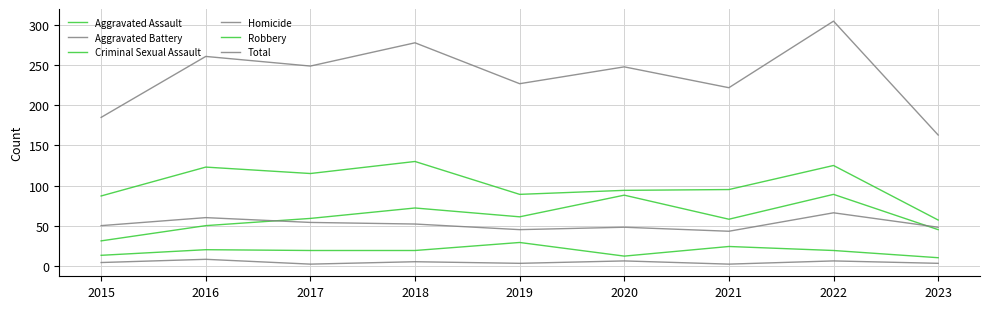

What is the value of the Criminal Sexual Assault point at the 9th from the left?

10